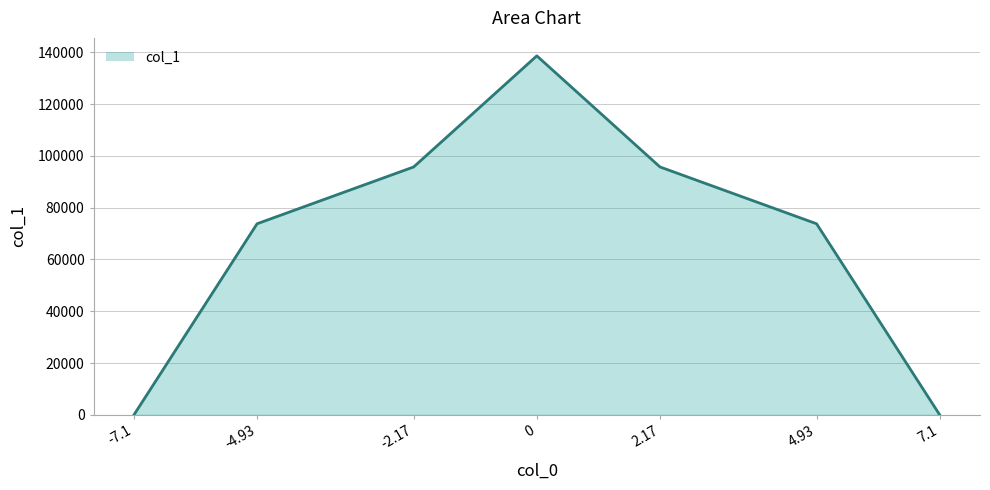

How many series are shown in this chart?

1